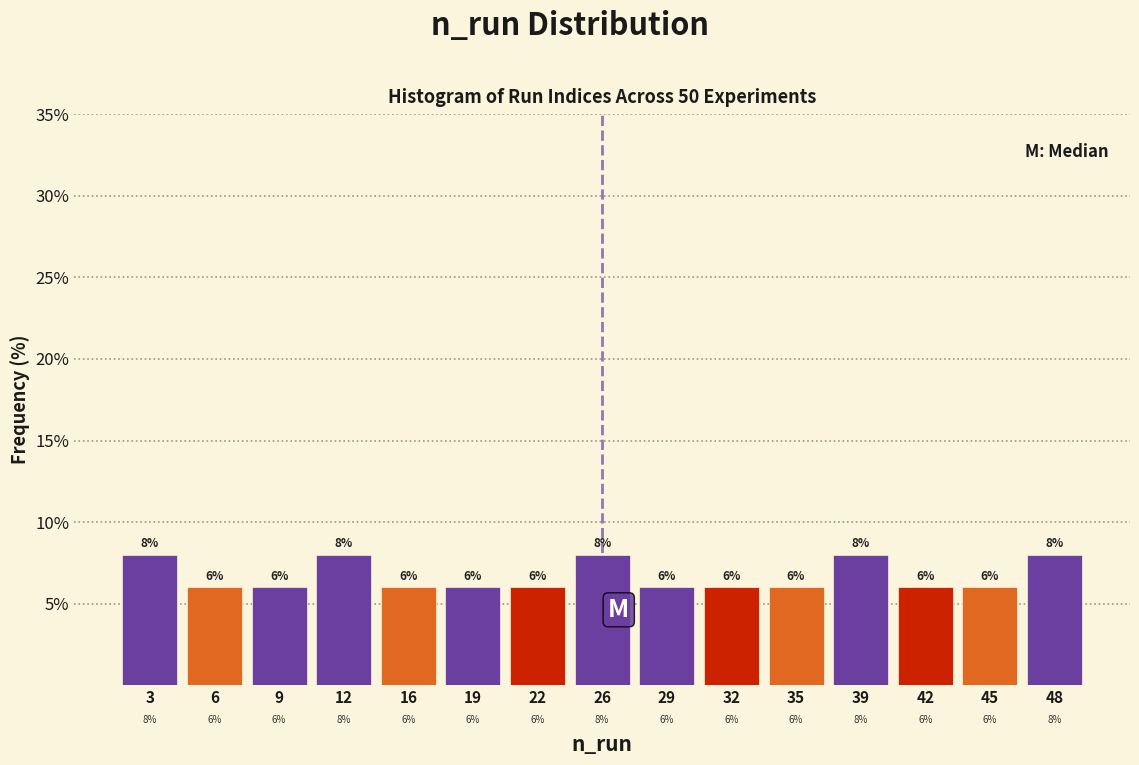

Reading left to right, transcribe this chart: for each bar, give the range it covers on the x-axis and its height. The bar edges are not printed on the chart, so give them approximately, as read against the axis.

1.0 to 4.5: 8
4.5 to 7.5: 6
7.5 to 11.0: 6
11.0 to 14.0: 8
14.0 to 17.5: 6
17.5 to 20.5: 6
20.5 to 24.0: 6
24.0 to 27.0: 8
27.0 to 30.5: 6
30.5 to 33.5: 6
33.5 to 37.0: 6
37.0 to 40.0: 8
40.0 to 43.5: 6
43.5 to 46.5: 6
46.5 to 50.0: 8